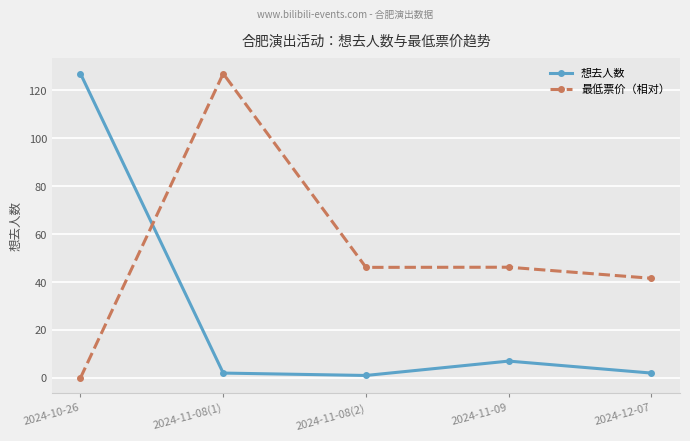

Rank the series at 2024-11-09 from lowest to highest value.

想去人数, 最低票价（相对）